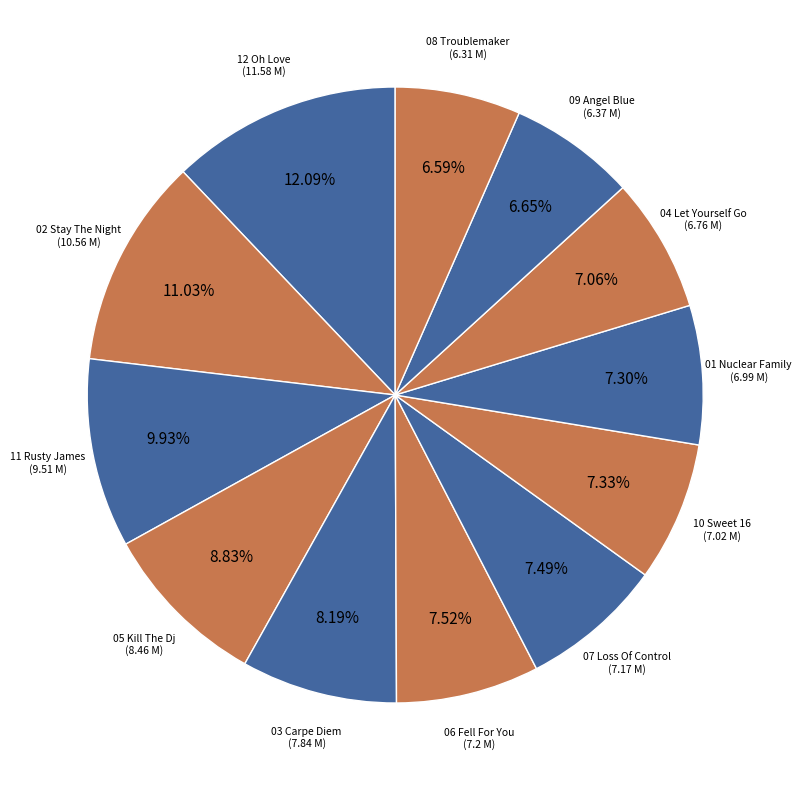

How many slices are in this pie chart?

12